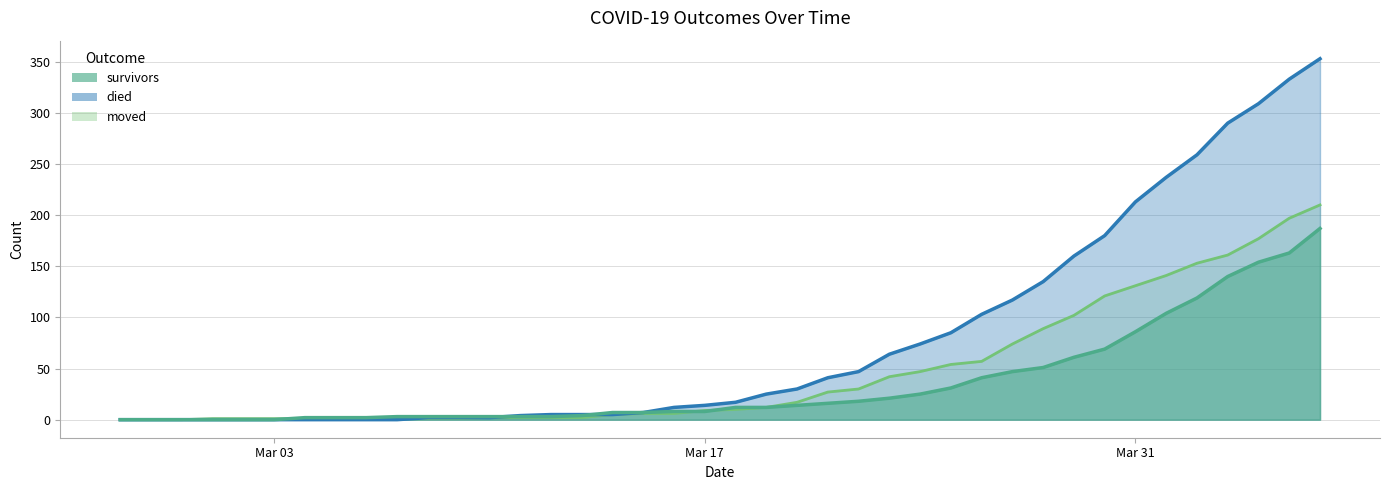

Where is the first local maximum for moved?

2020-03-06